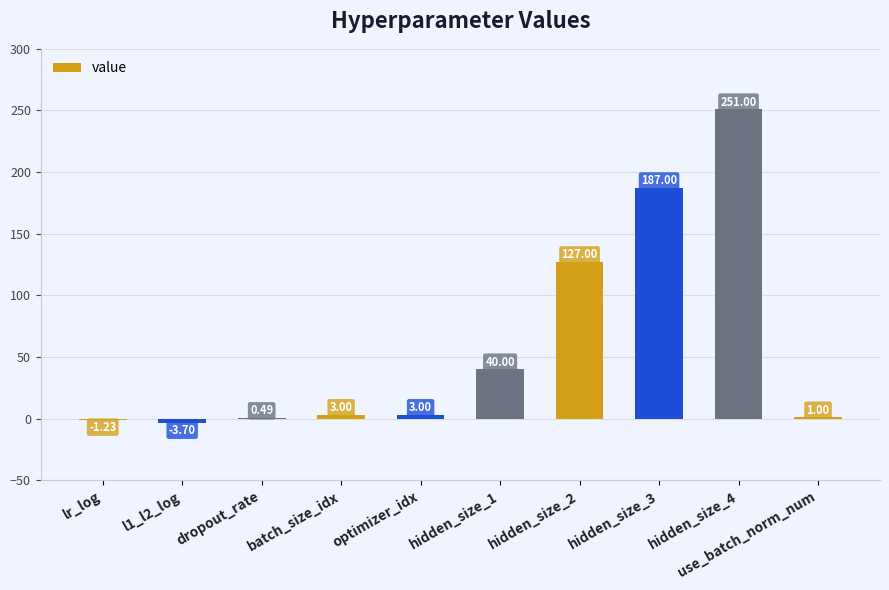

True or false: the data shows 187.0 at hidden_size_3.

True